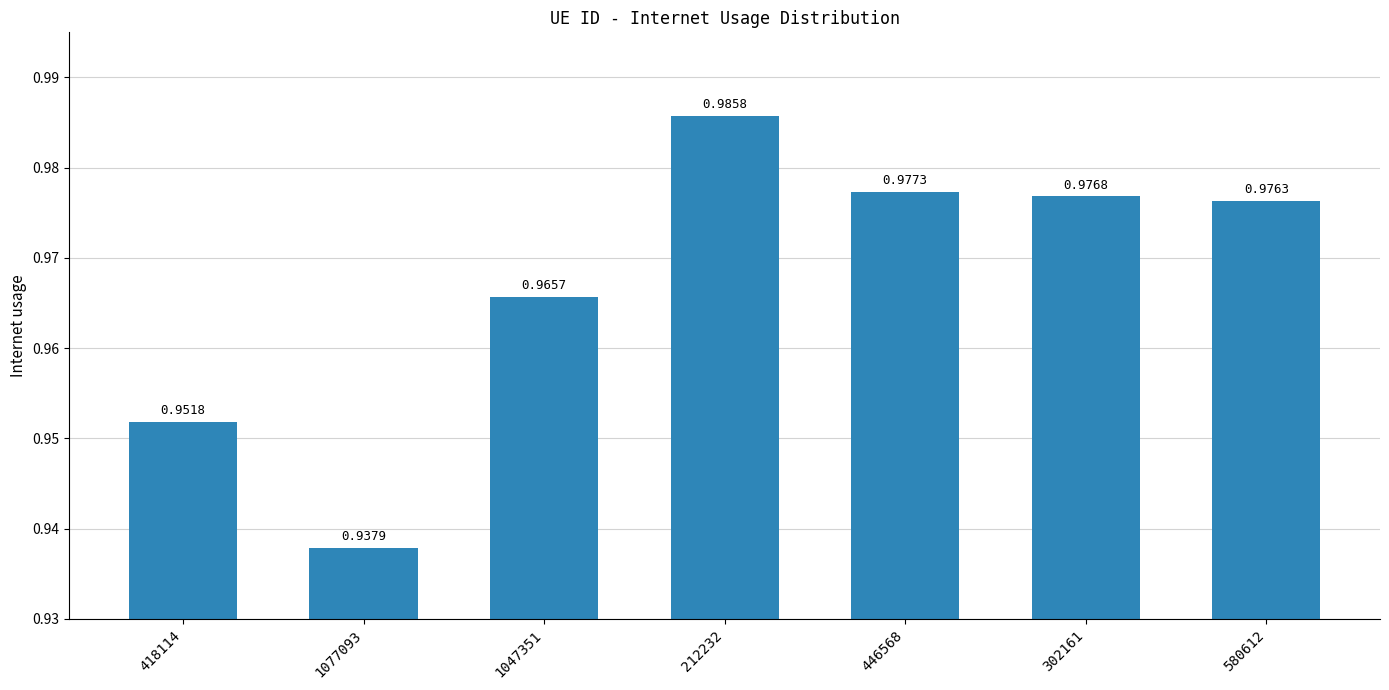

Which has a higher value, 580612 or 1047351?

580612